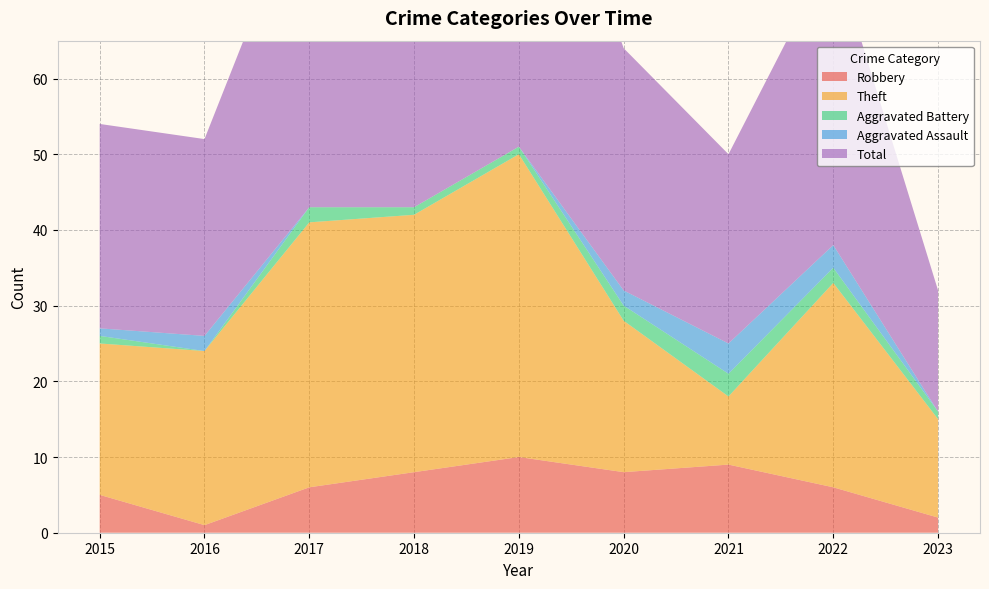

Reading right to left, transcribe all the data shown in this chart.

Robbery: 2023=2	2022=6	2021=9	2020=8	2019=10	2018=8	2017=6	2016=1	2015=5
Theft: 2023=13	2022=27	2021=9	2020=20	2019=40	2018=34	2017=35	2016=23	2015=20
Aggravated Battery: 2023=1	2022=2	2021=3	2020=2	2019=1	2018=1	2017=2	2016=0	2015=1
Aggravated Assault: 2023=0	2022=3	2021=4	2020=2	2019=0	2018=0	2017=0	2016=2	2015=1
Total: 2023=16	2022=39	2021=25	2020=32	2019=52	2018=43	2017=44	2016=26	2015=27